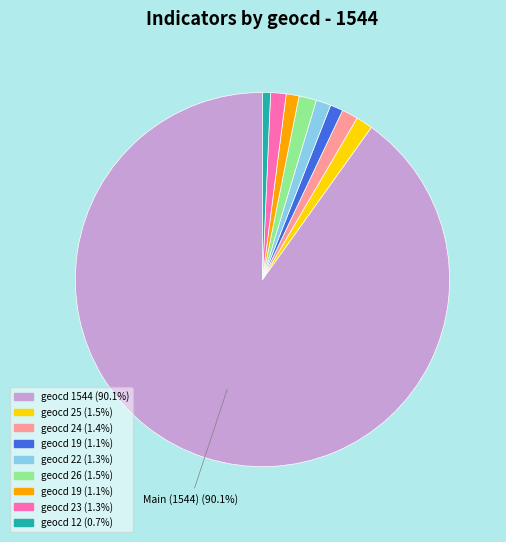

Is there a majority slice in this chart?

Yes